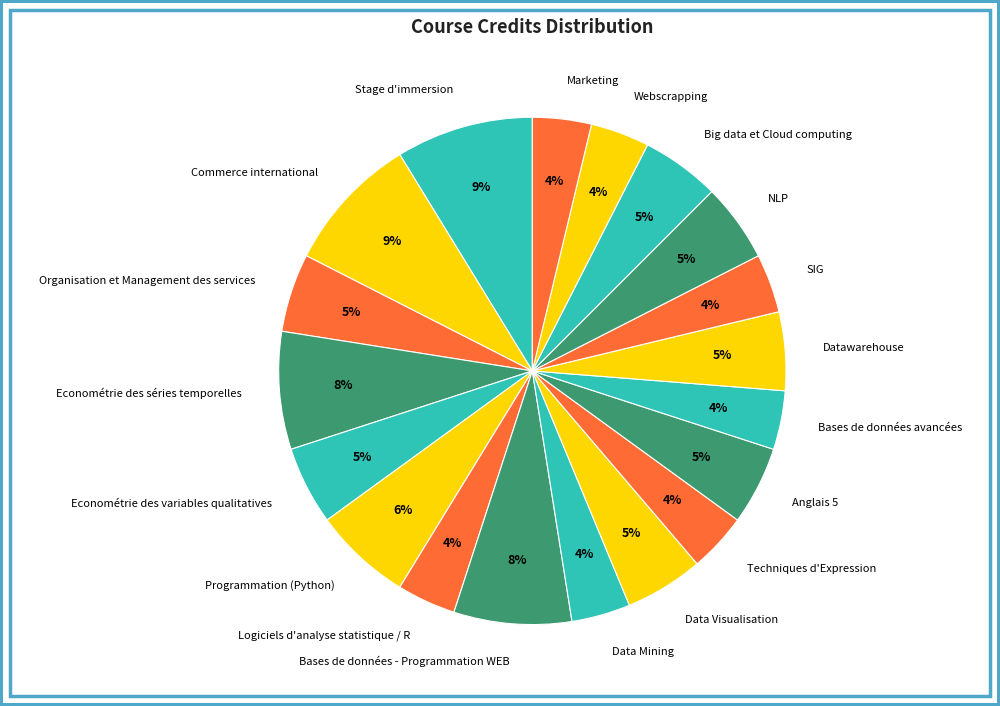

To the nearest percent, what is the difference between the Webscrapping and Bases de données - Programmation WEB slice percentages?

4%